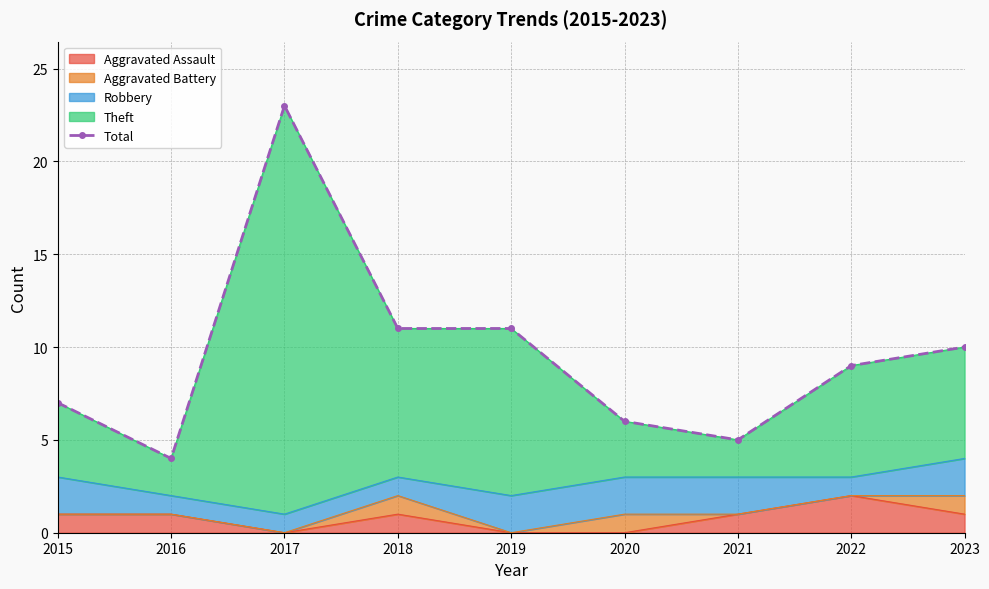

List the labels in order of value, smallest first.

2016, 2021, 2020, 2015, 2022, 2023, 2018, 2019, 2017